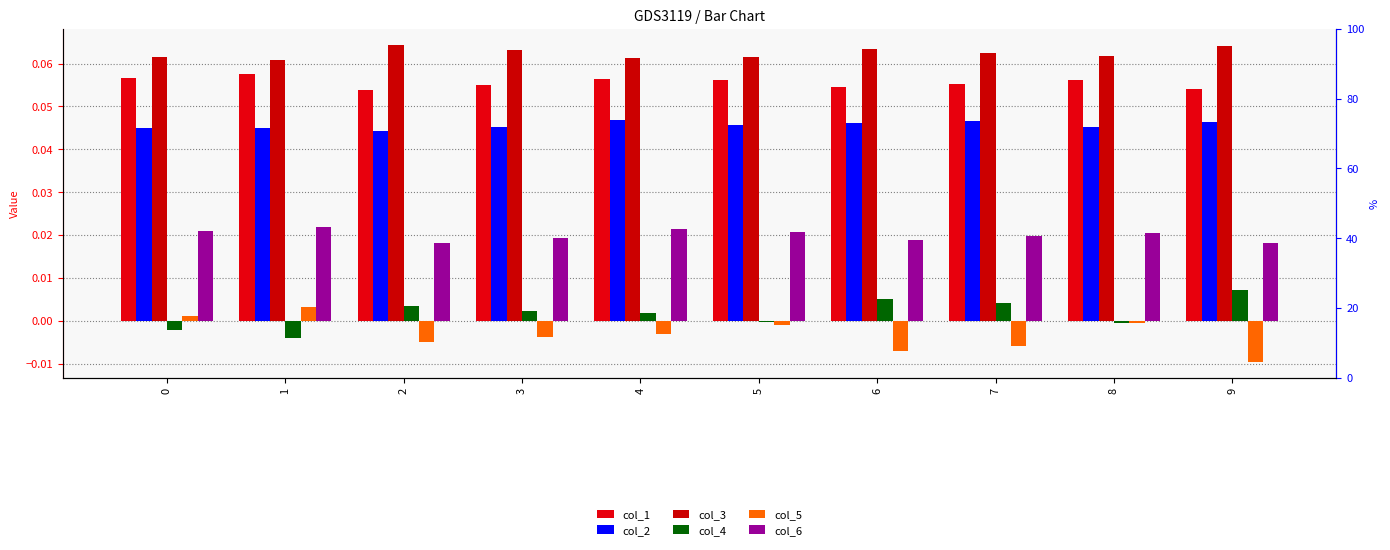

What is the average value of the col_3 series?

0.1